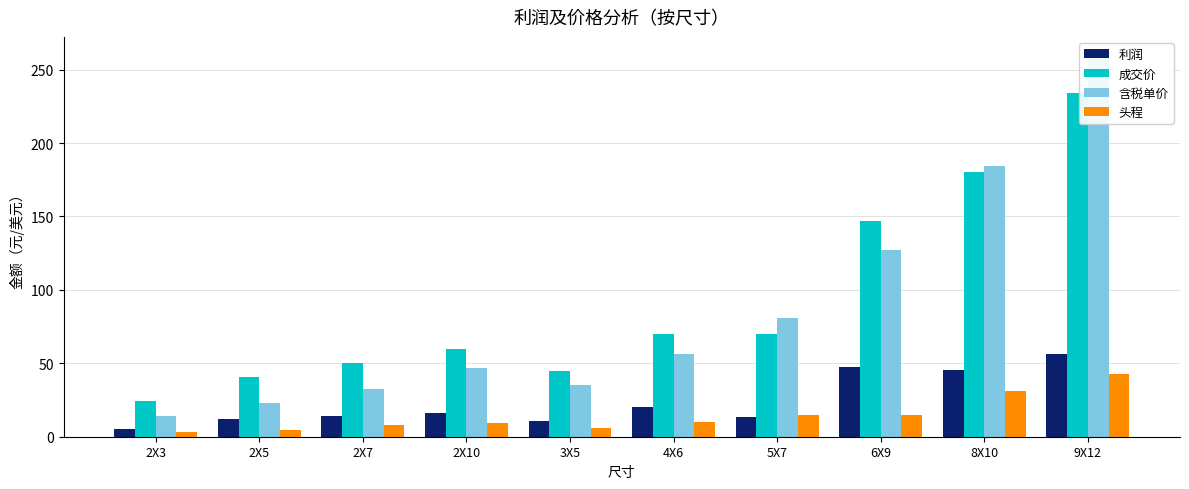

What is the difference between the second highest and second lowest values in the 成交价 series?

139.0